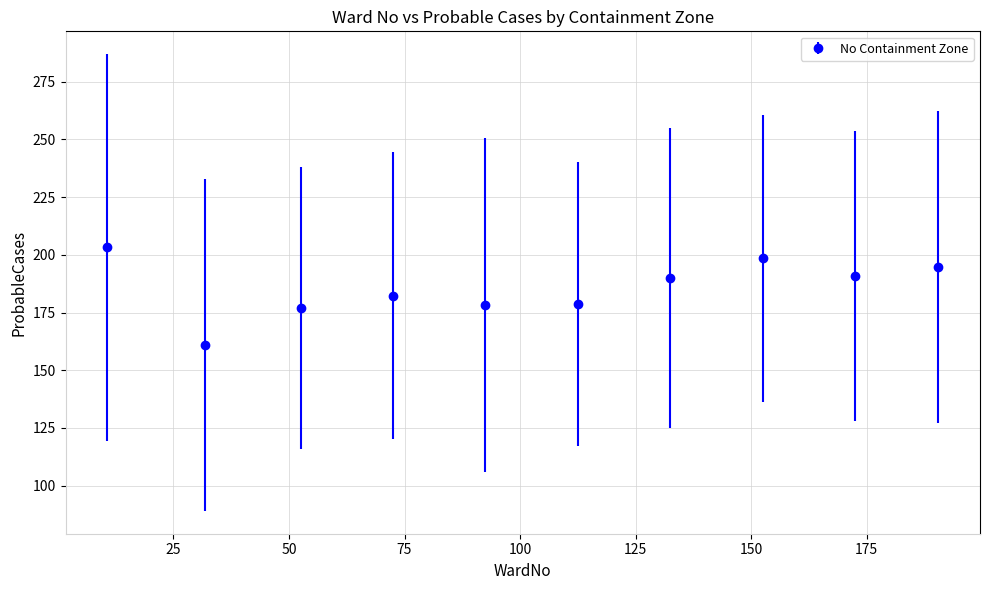

What is the average value?

185.4